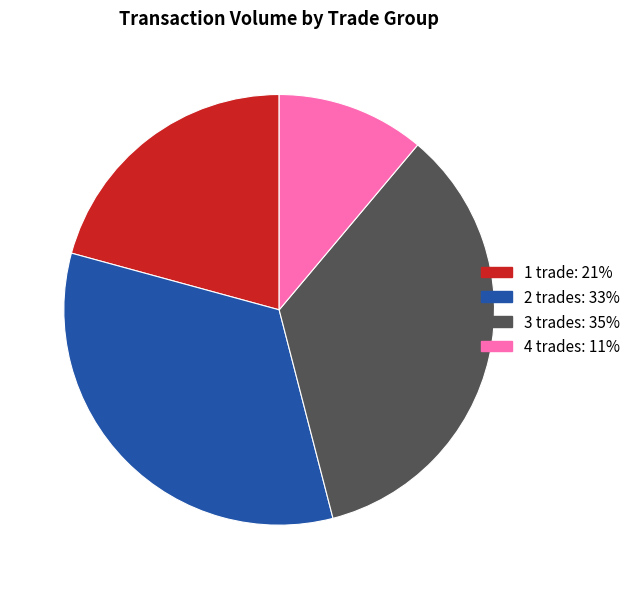

Is there a majority slice in this chart?

No